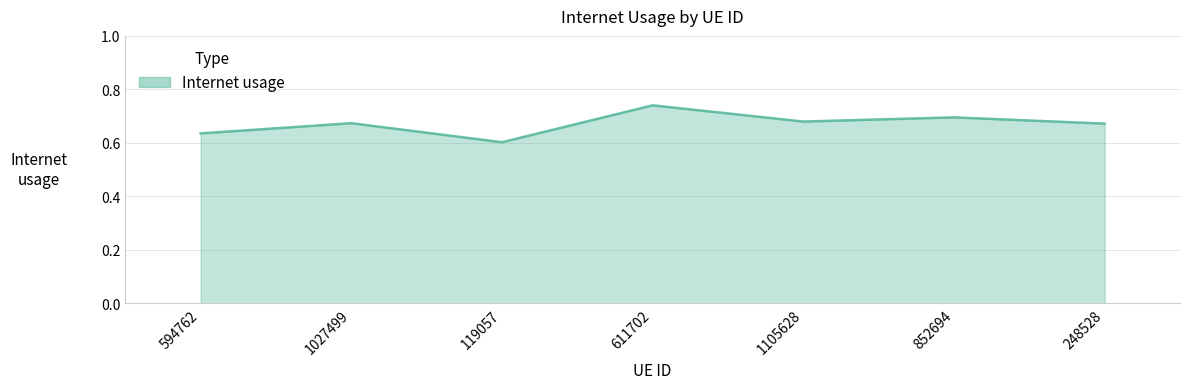

Which label corresponds to the largest value in the chart?

611702